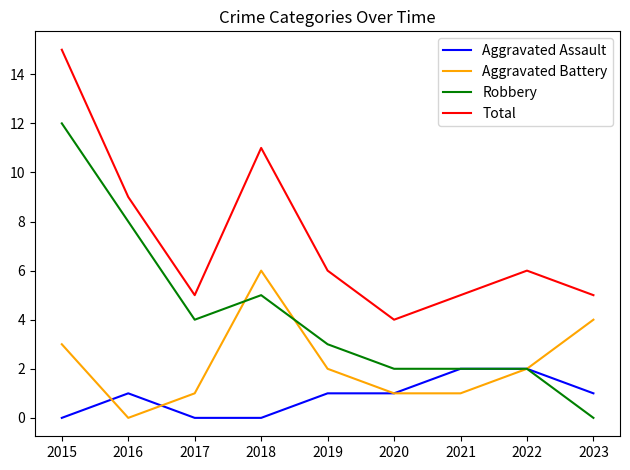

True or false: Total and Aggravated Battery intersect in this chart.

False